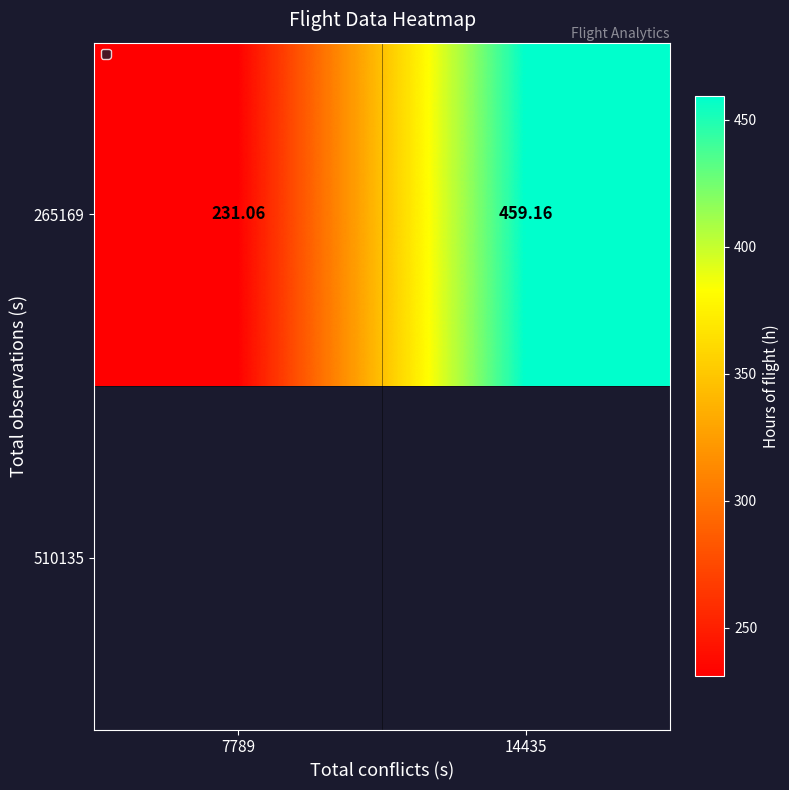

What is the sum of the values at 7789 and 14435?

690.2